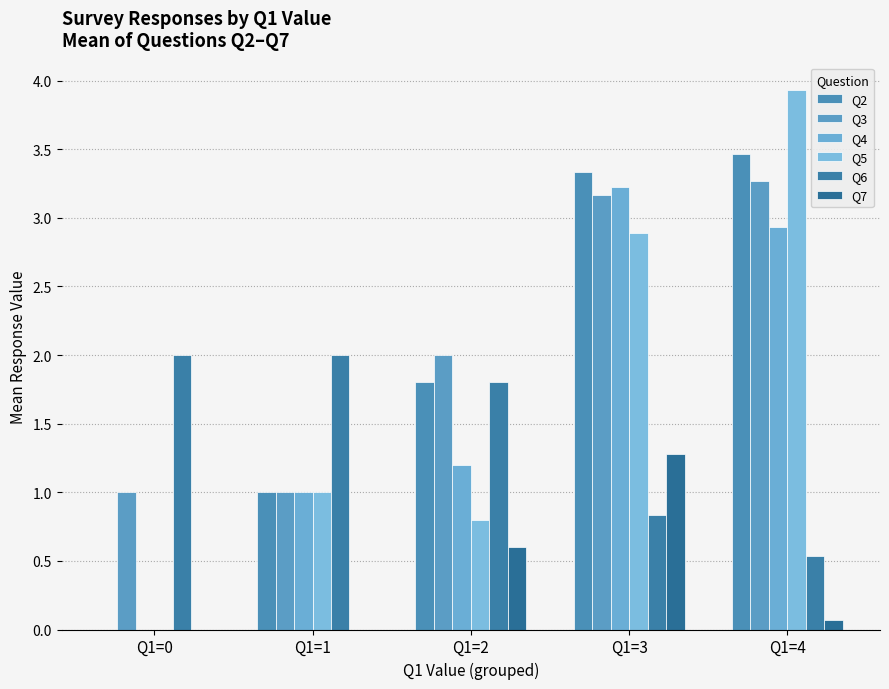

Is it true that Q5 equals 0.0 at Q1=0?

True